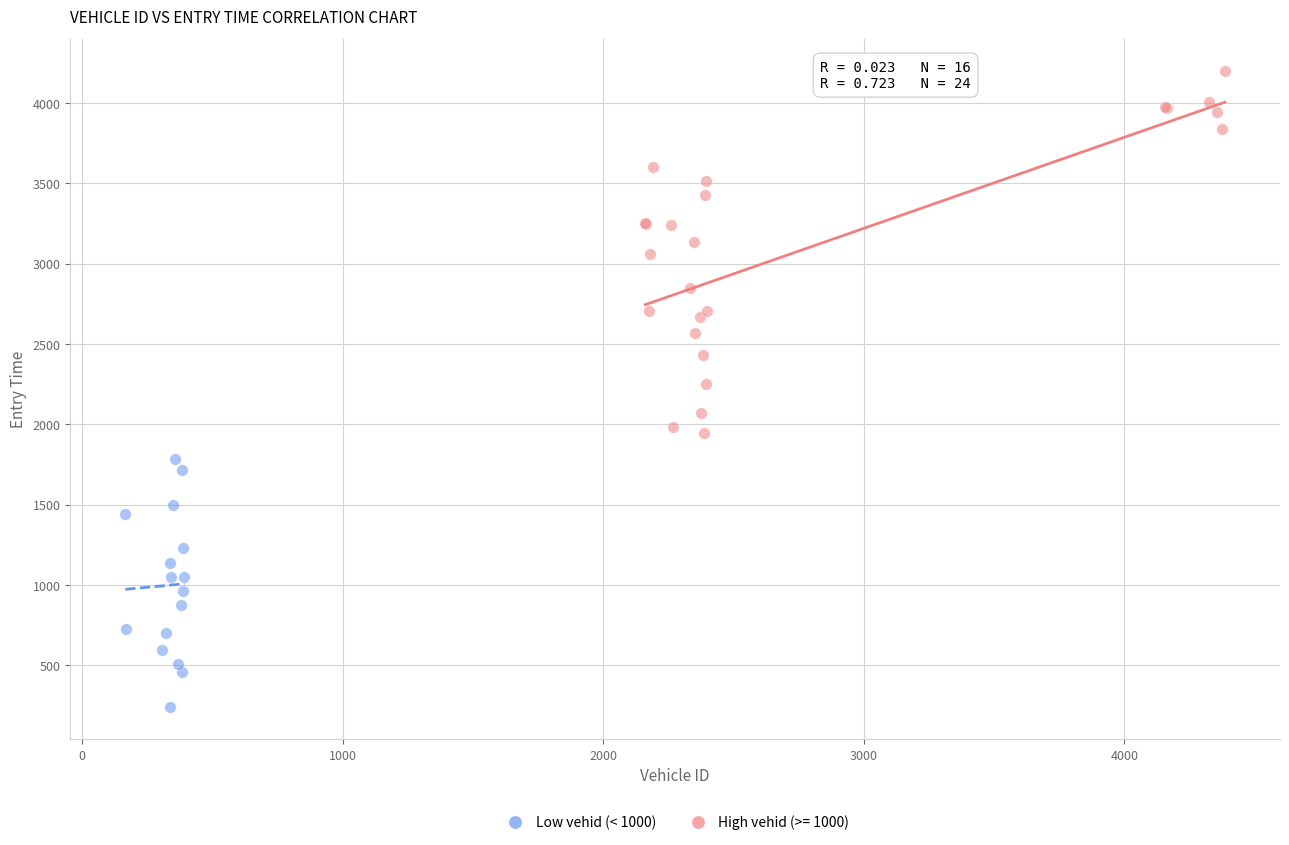

Which series contains the highest Y value?

High vehid (>= 1000)